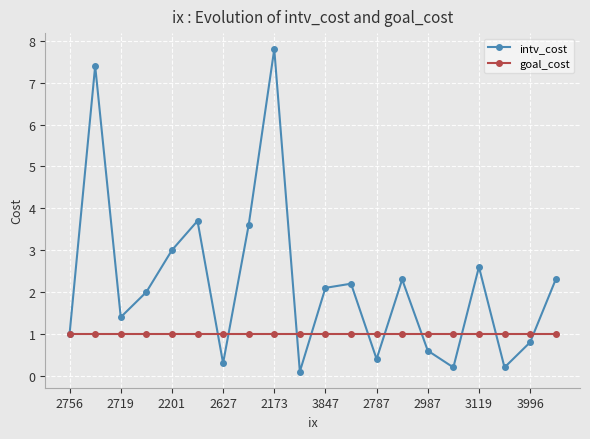

Which series ends up on top after the final intersection of goal_cost and intv_cost?

intv_cost